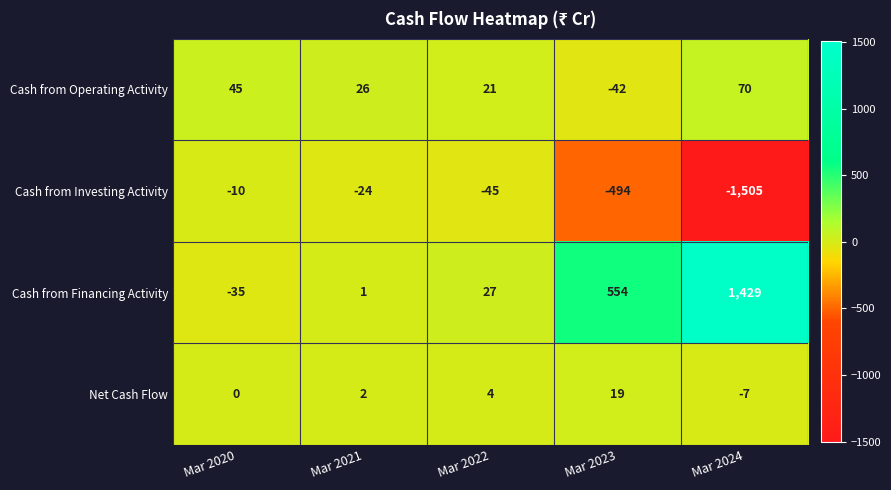

The Net Cash Flow series shows 19 at Mar 2023. True or false?

True